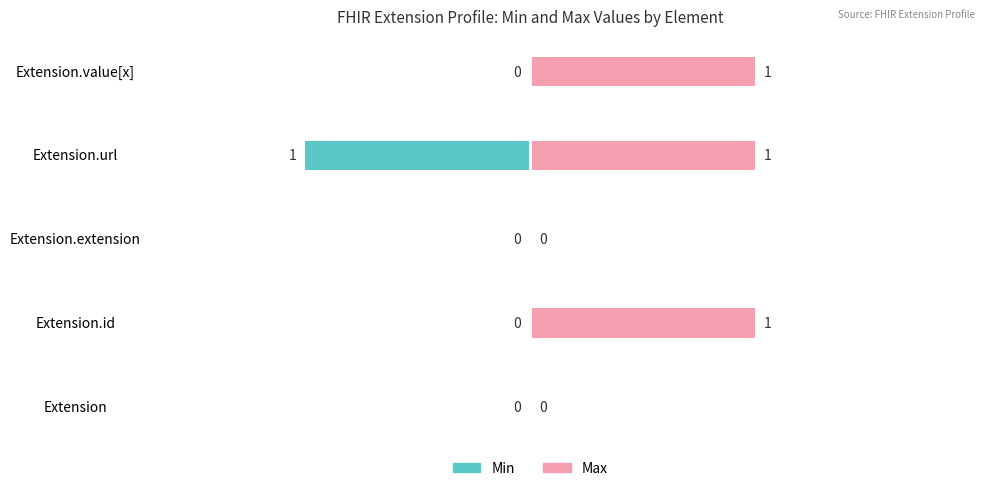

Which series changed the most between −2.0 and 0.0?

Max